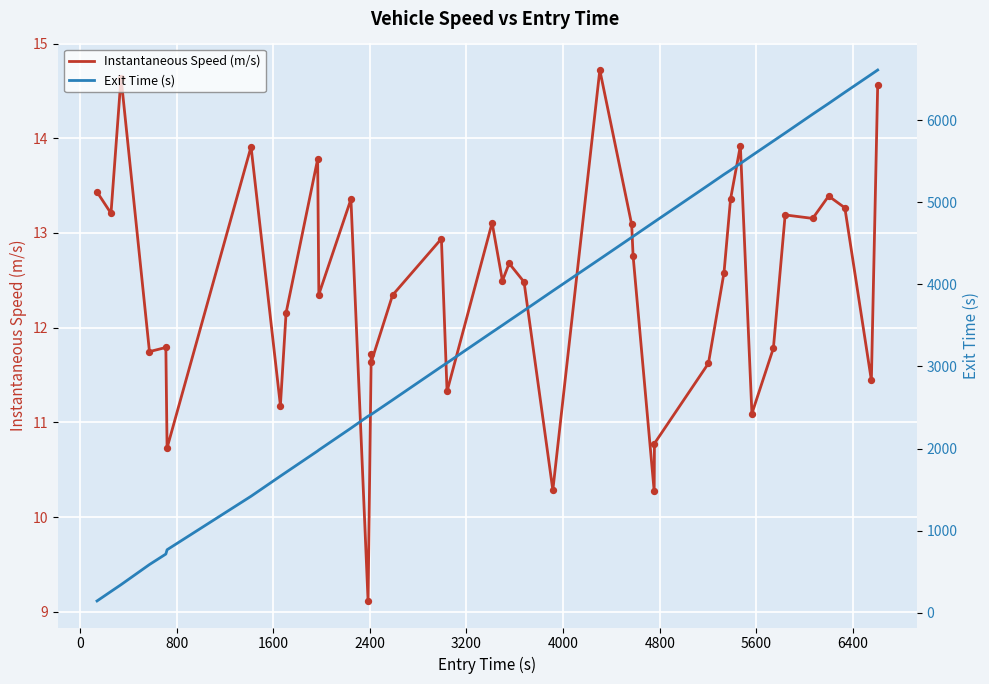

At how many categories does at least one series exceed 1547?

33